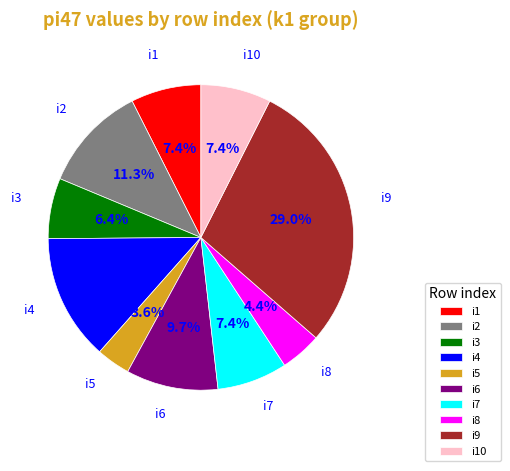

To the nearest percent, what percentage of the pie is i10?

7%